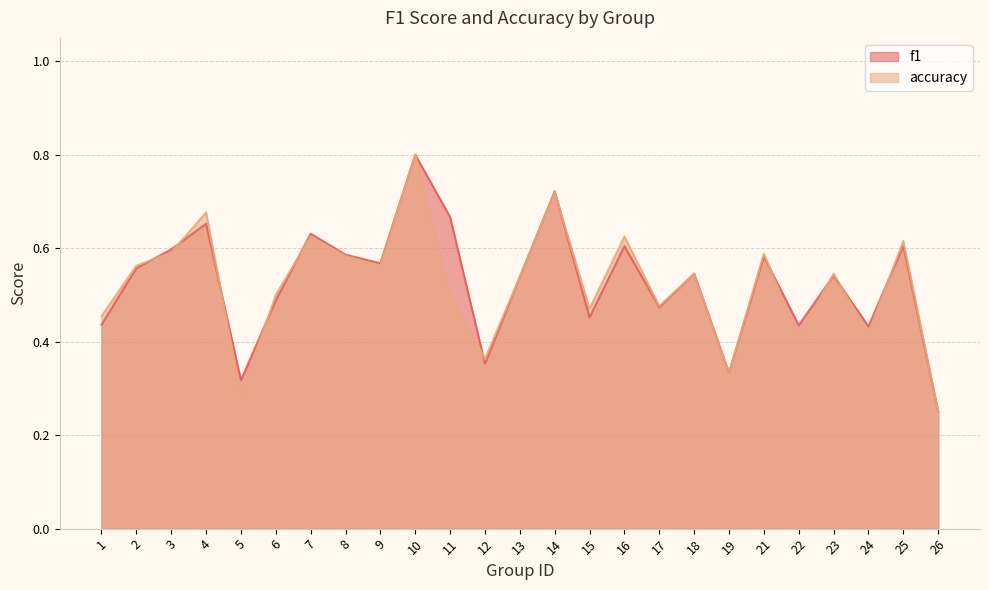

Rank the categories by f1 value from highest to lowest.

10, 14, 11, 4, 7, 25, 16, 3, 8, 21, 9, 2, 18, 23, 13, 6, 17, 15, 1, 22, 24, 12, 19, 5, 26